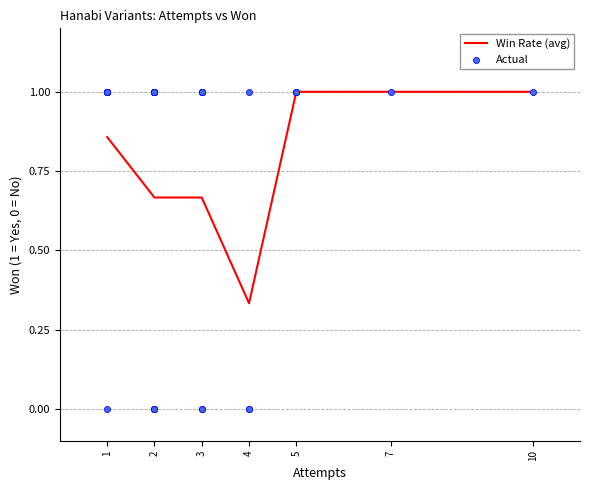

The value of Win Rate (avg) at 7 is 1.0. True or false?

True